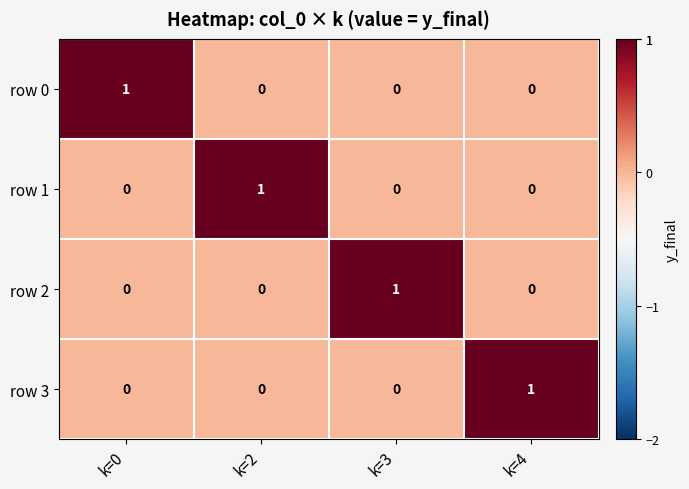

Reading right to left, what are all the values shown in this chart?

row 0: k=4=0	k=3=0	k=2=0	k=0=1
row 1: k=4=0	k=3=0	k=2=1	k=0=0
row 2: k=4=0	k=3=1	k=2=0	k=0=0
row 3: k=4=1	k=3=0	k=2=0	k=0=0